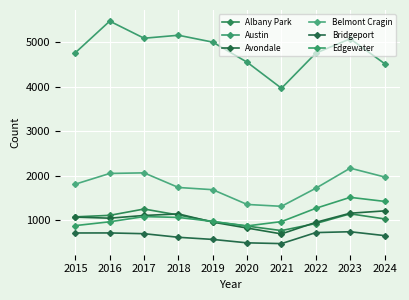

The Albany Park series shows 1133 at 2020. True or false?

False